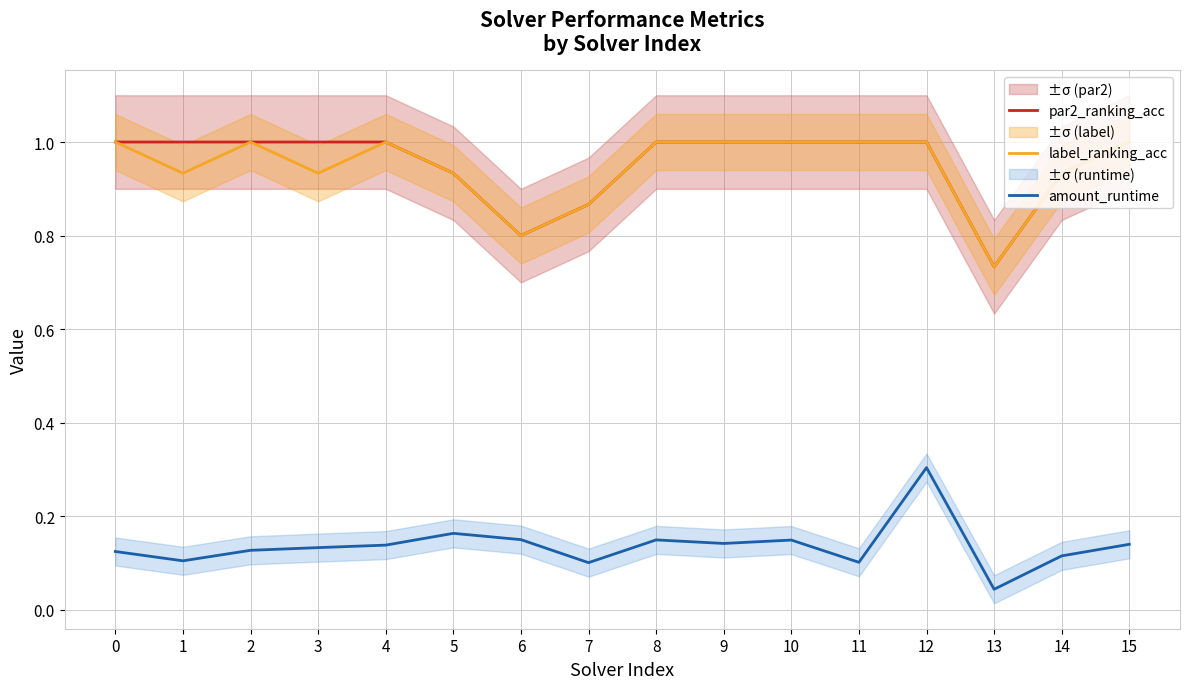

Which series has the widest spread of values?

par2_ranking_acc